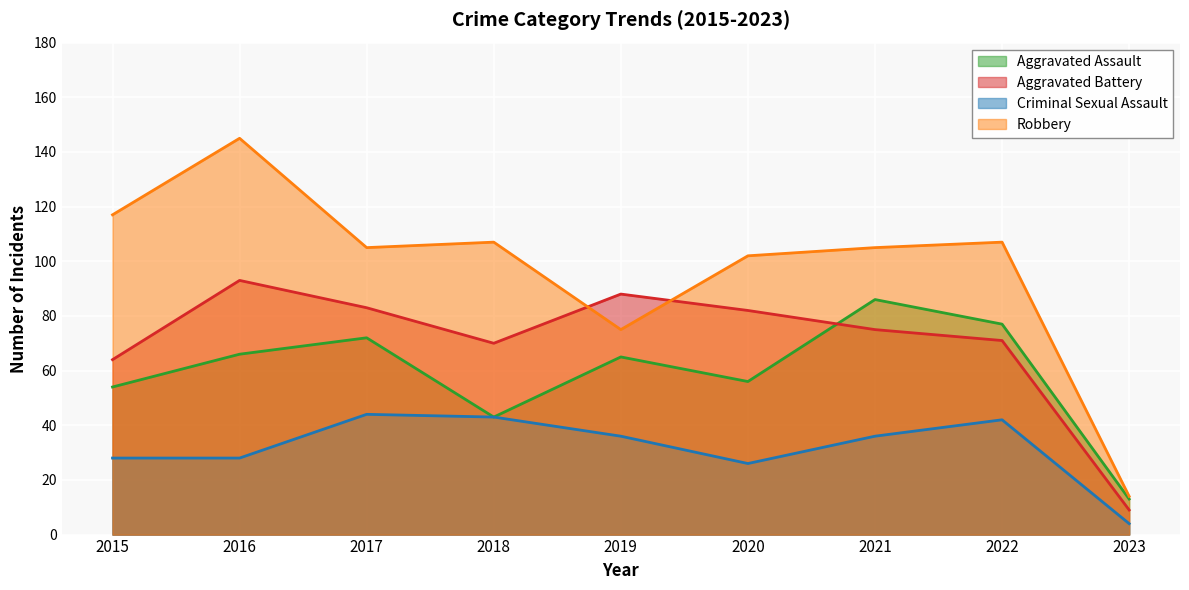

What is the sum of all Criminal Sexual Assault values?

287